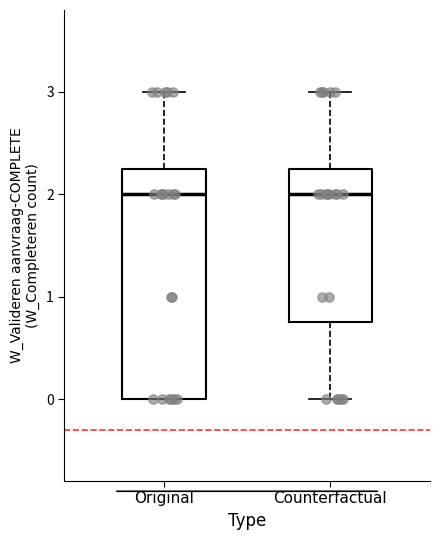

Comparing the boxes themselves (not the whiskers), which one is the tallest?

Original